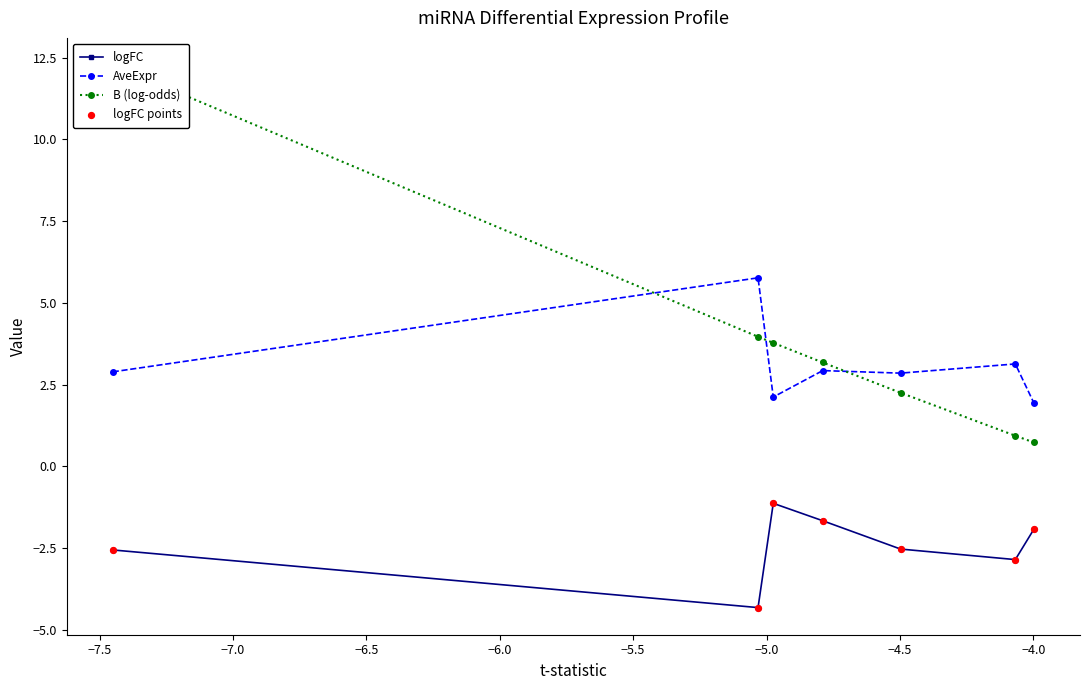

Which series has the largest Y range (max minus min)?

B (log-odds)